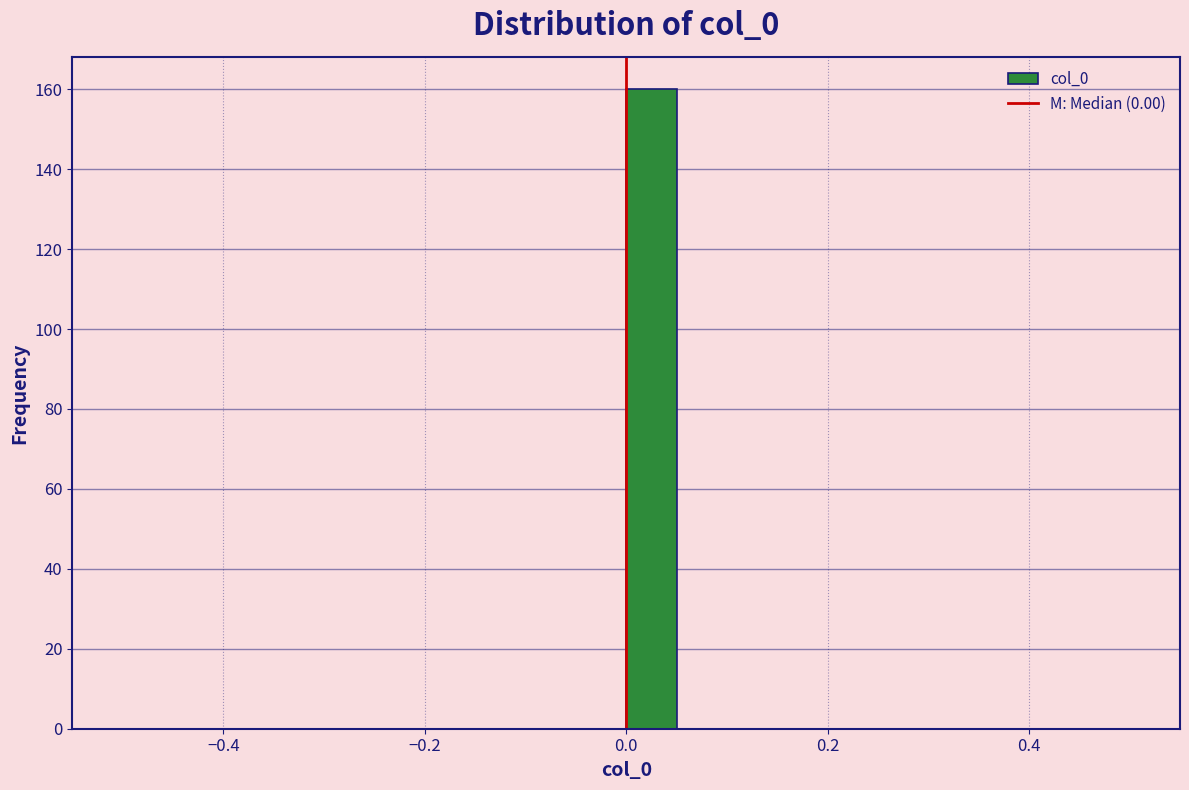

Read against the x-axis, roughly where is the centre of the tallest bar?

0.02